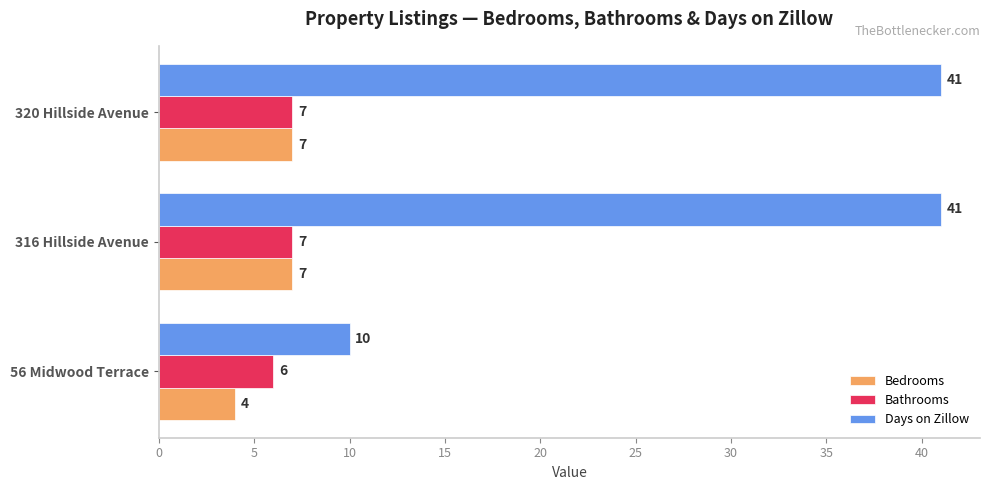

Rank the series at 56 Midwood Terrace from lowest to highest value.

Bedrooms, Bathrooms, Days on Zillow